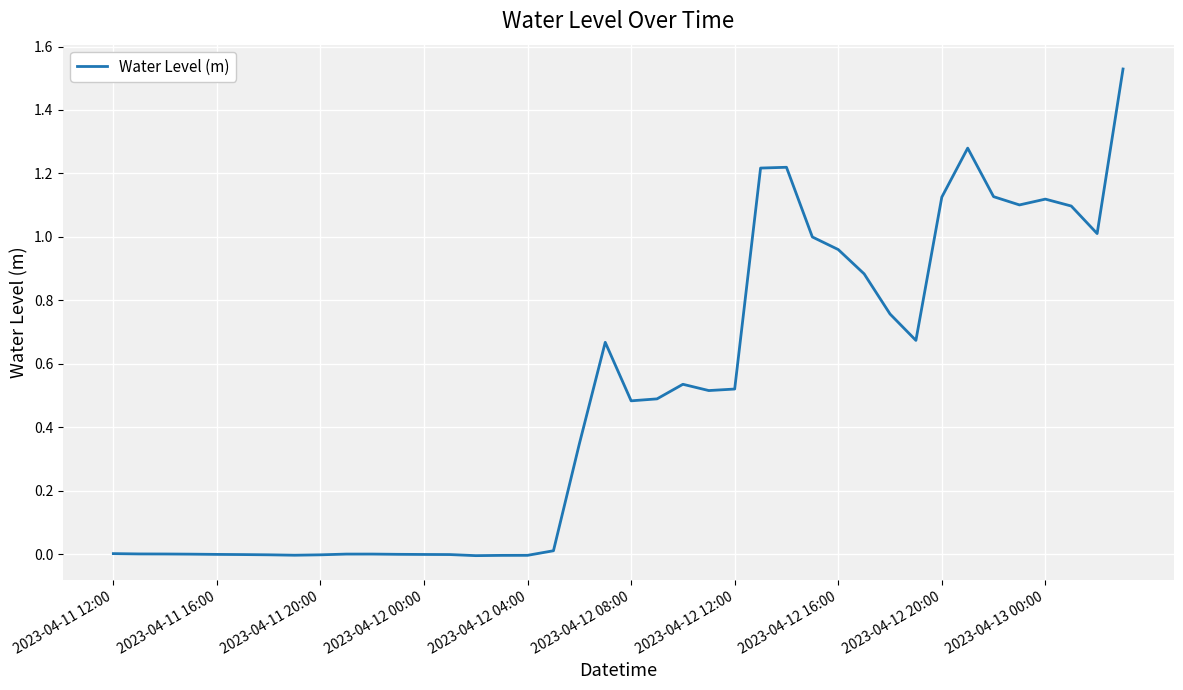

Does the chart have visible grid lines?

Yes